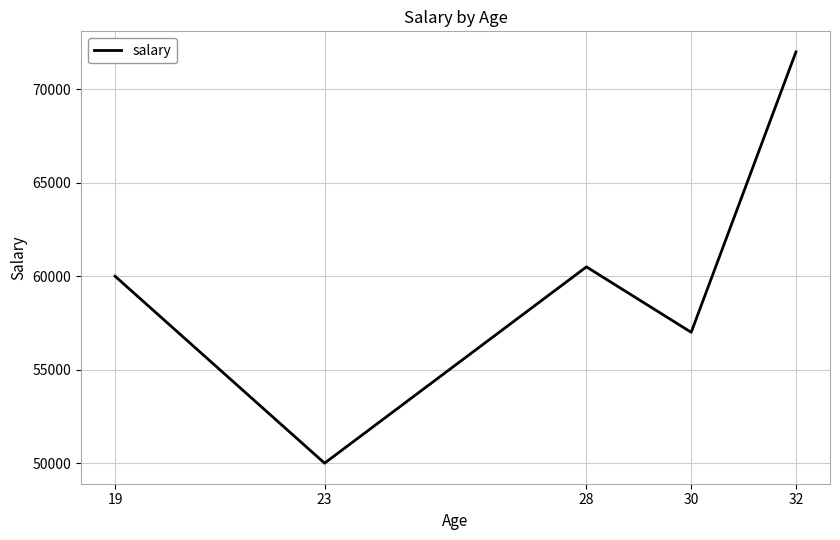

Which category has the lowest value across all series?

23